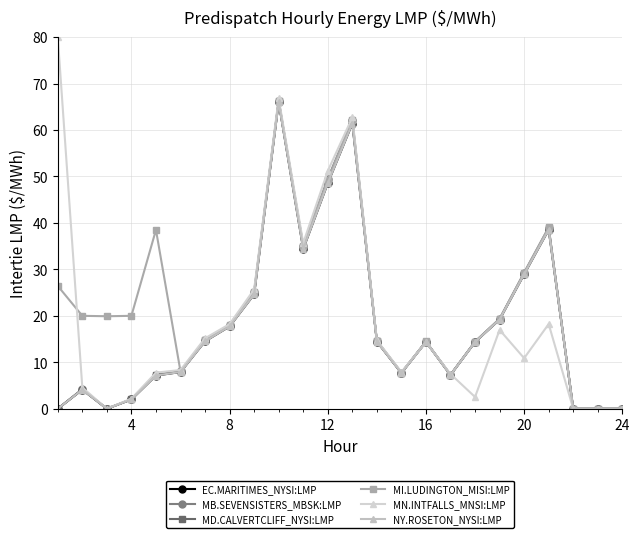

What are all the series names shown in the legend?

EC.MARITIMES_NYSI:LMP, MB.SEVENSISTERS_MBSK:LMP, MD.CALVERTCLIFF_NYSI:LMP, MI.LUDINGTON_MISI:LMP, MN.INTFALLS_MNSI:LMP, NY.ROSETON_NYSI:LMP